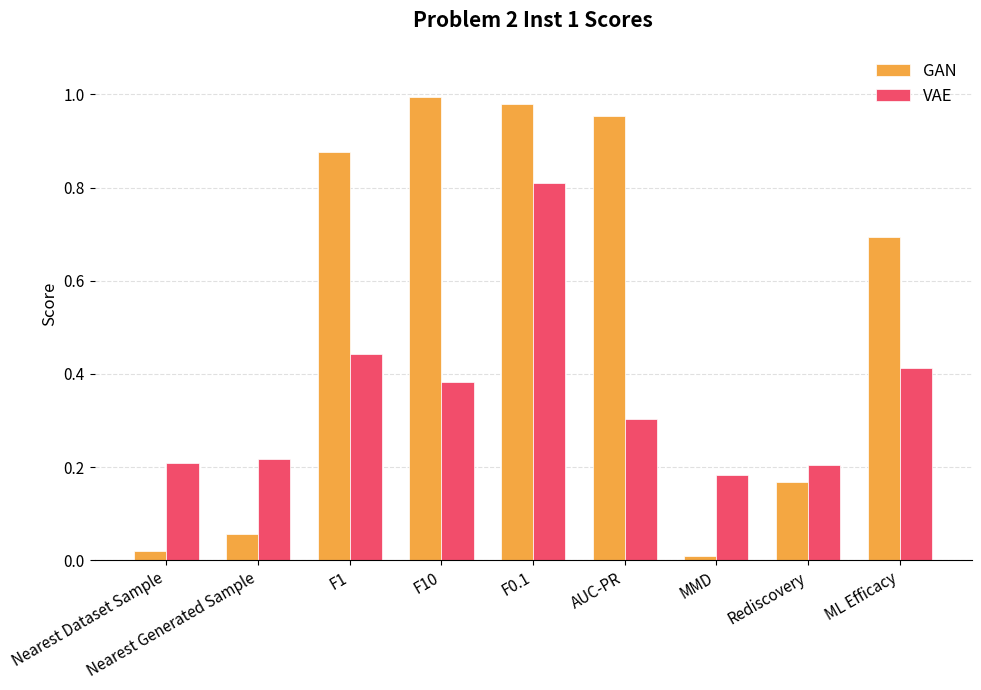

The VAE series shows 0.1 at F1. True or false?

False